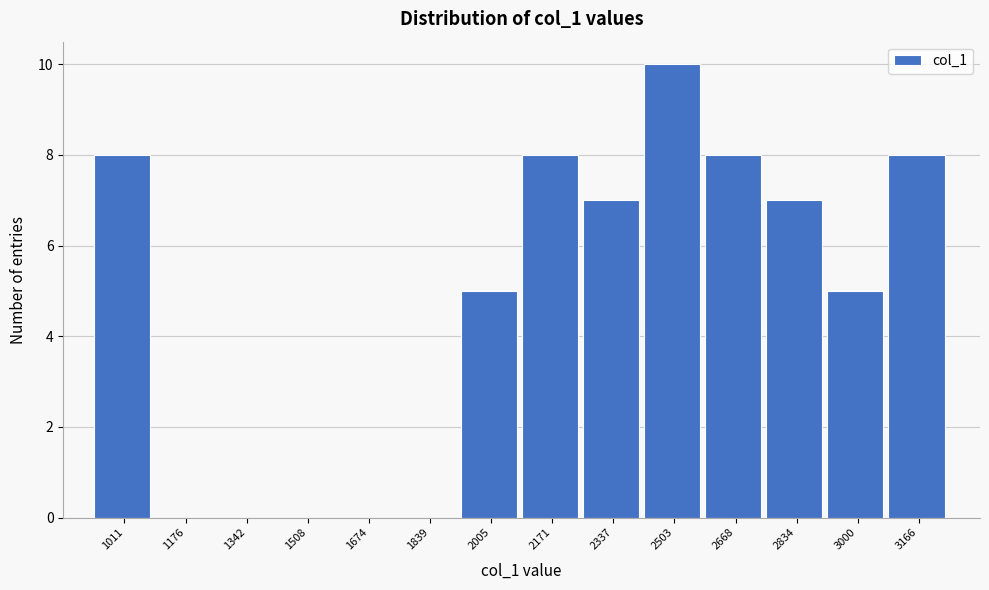

Reading left to right, what are all the values shown in this chart?

1011=8	1176=0	1342=0	1508=0	1674=0	1839=0	2005=5	2171=8	2337=7	2503=10	2668=8	2834=7	3000=5	3166=8